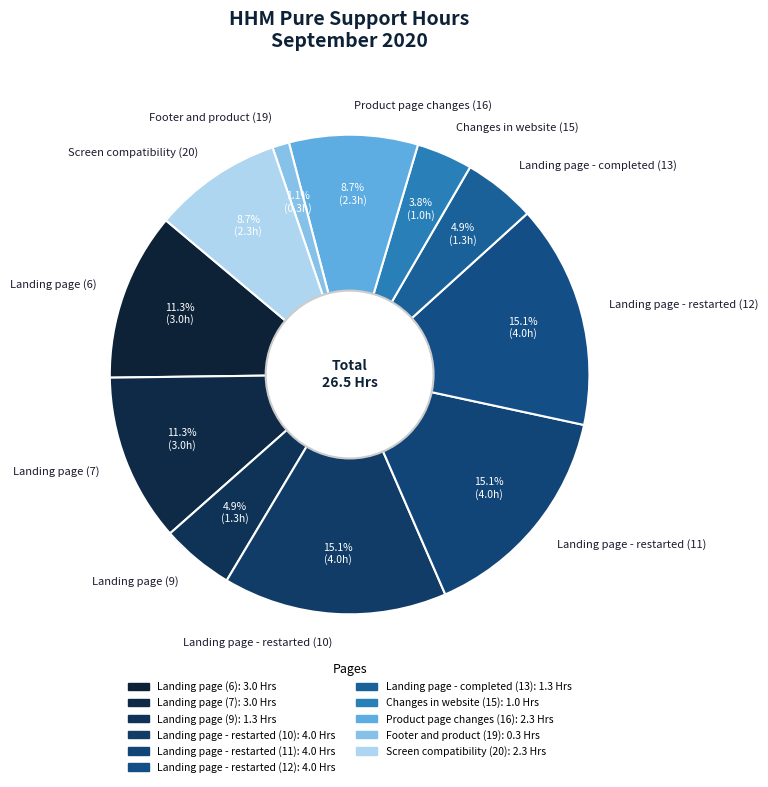

True or false: Landing page (9) accounts for 5% of the total.

True